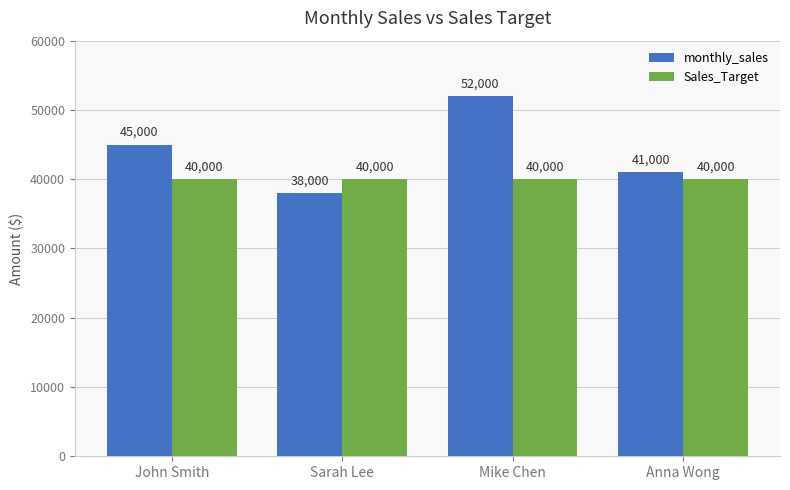

At how many categories does at least one series exceed 49740?

1